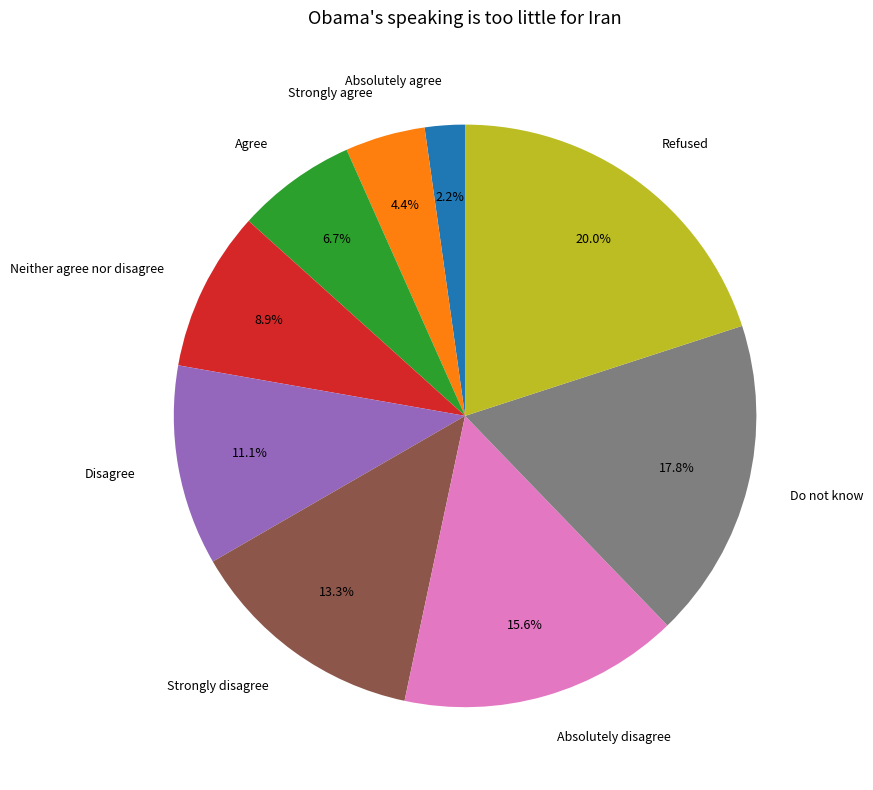

Rank the categories by value from highest to lowest.

Refused, Do not know, Absolutely disagree, Strongly disagree, Disagree, Neither agree nor disagree, Agree, Strongly agree, Absolutely agree